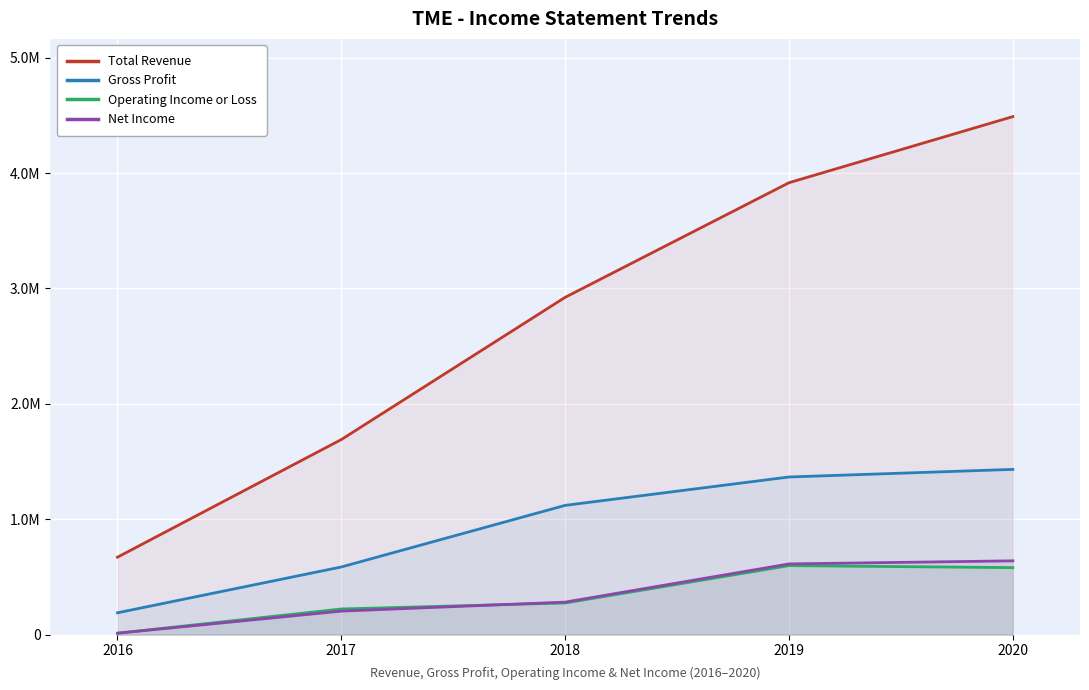

Count the number of categories in the chart.

5